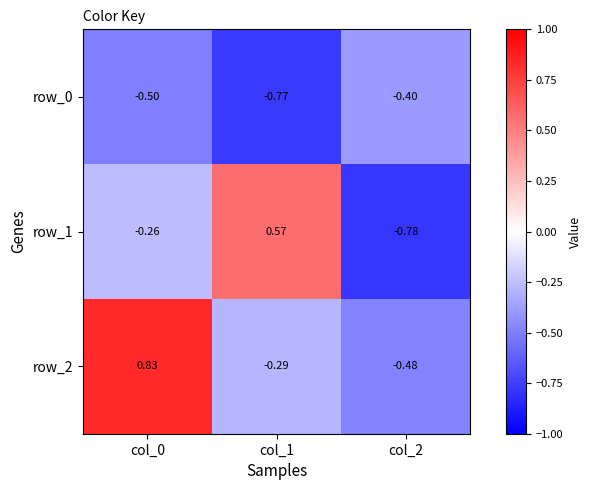

How many positive values does the row_1 series have?

1